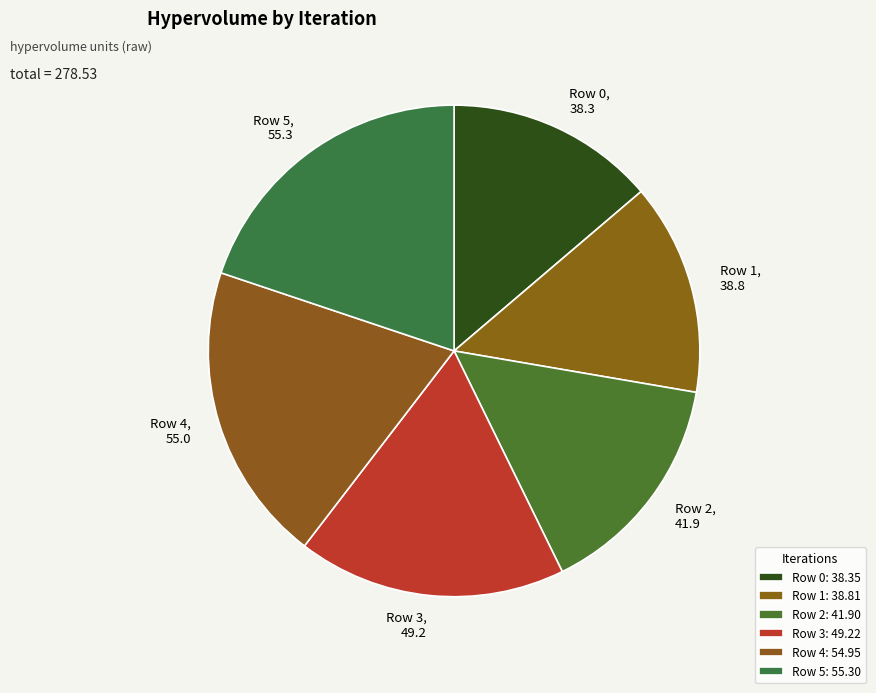

Combined, do Row 4 and Row 5 account for over 50%?

No